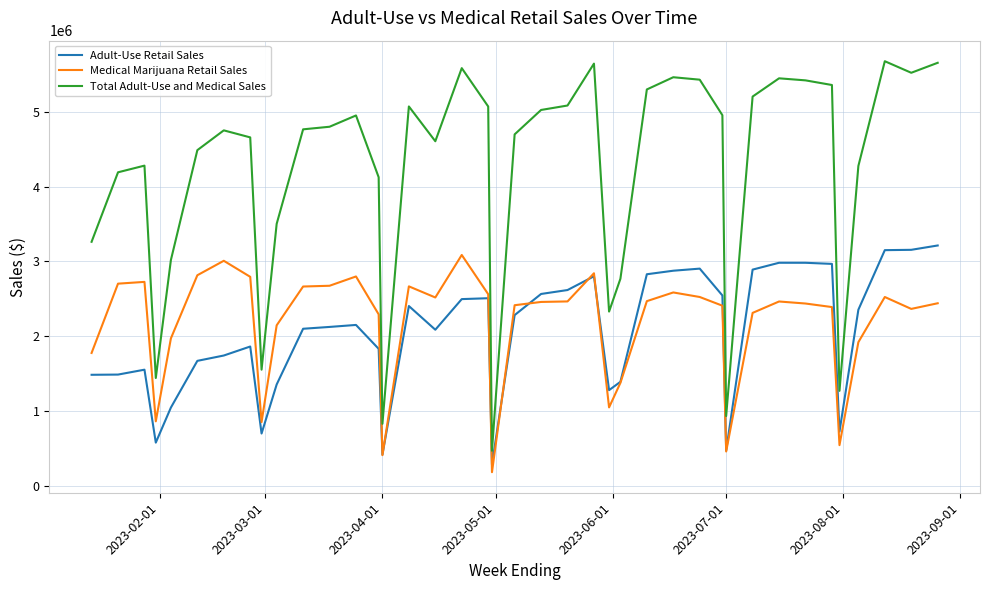

True or false: Medical Marijuana Retail Sales and Total Adult-Use and Medical Sales cross at least once.

False